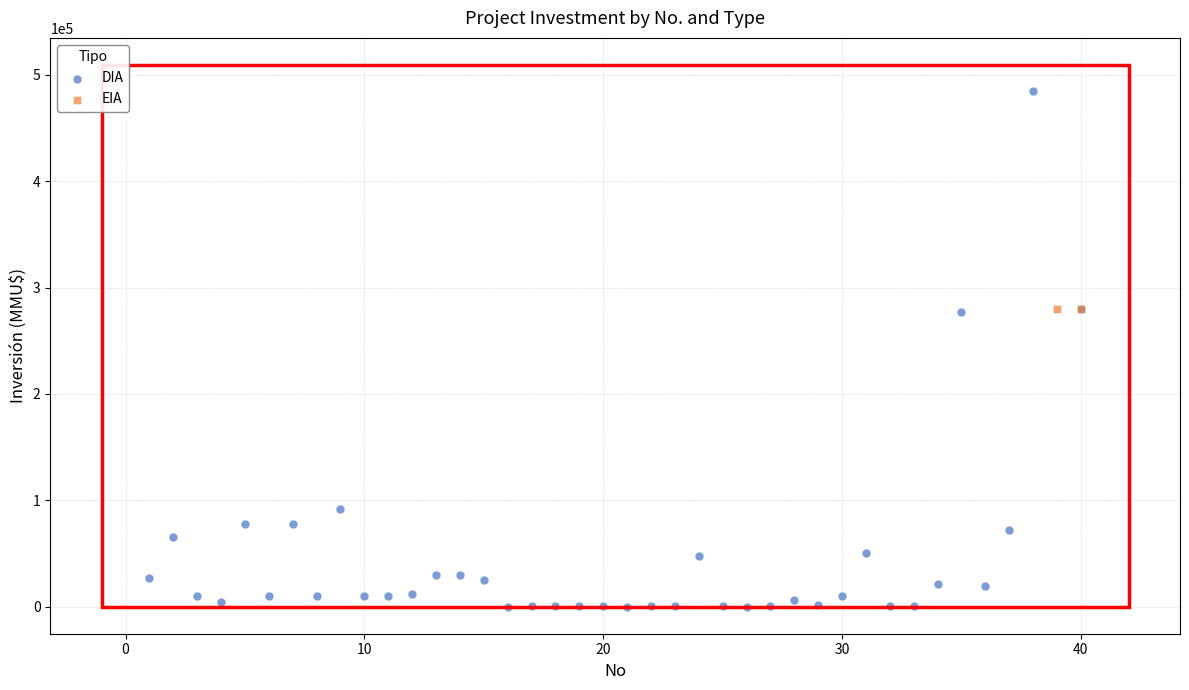

What are all the series names shown in the legend?

DIA, EIA